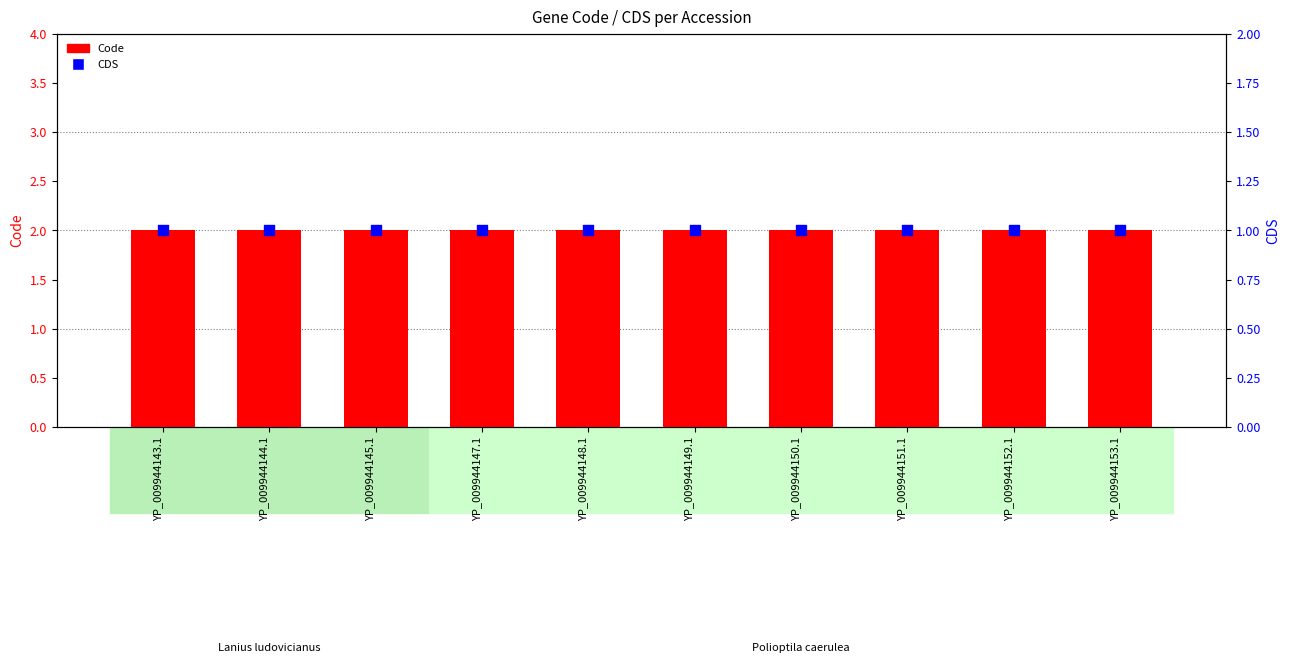

What are all the series names shown in the legend?

Code, CDS